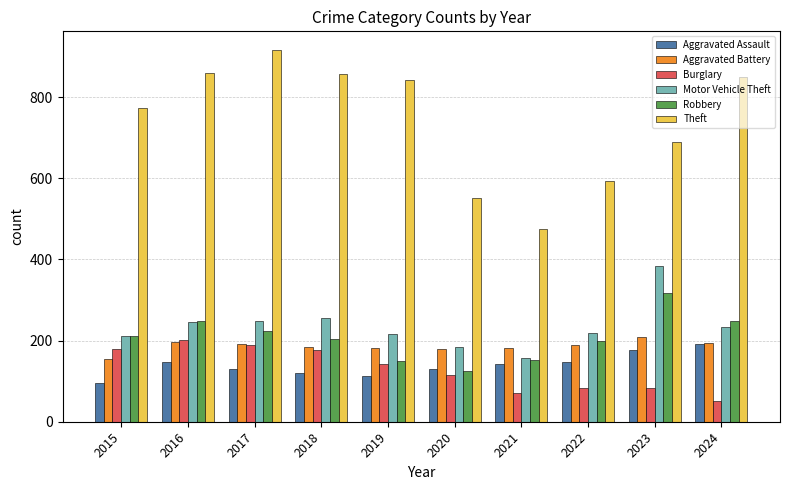

Which series changed the most between 2022 and 2024?

Theft